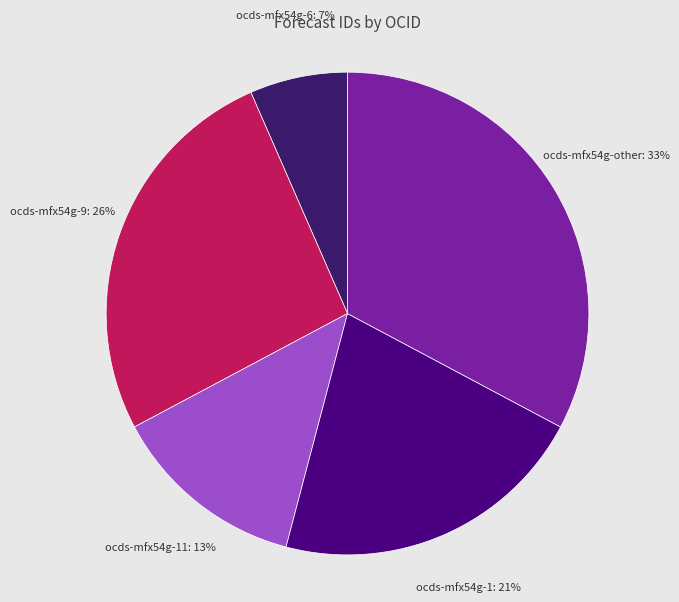

Is it true that ocds-mfx54g-9 is 14% of the pie?

False